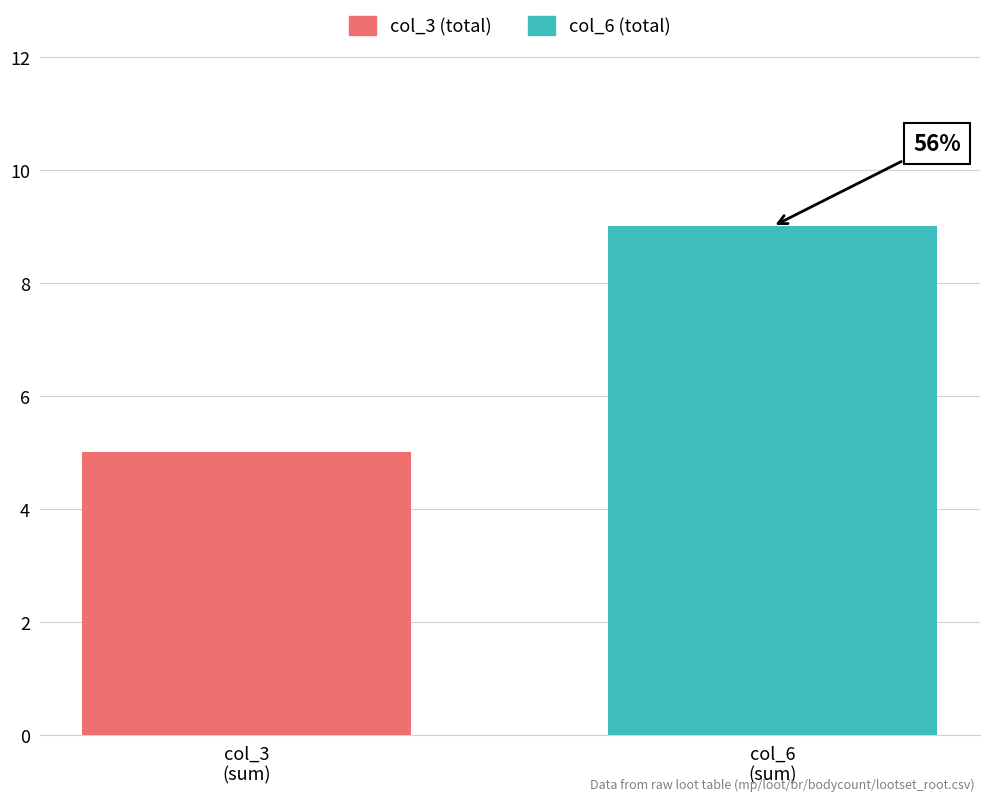

How many bars are there in total?

2